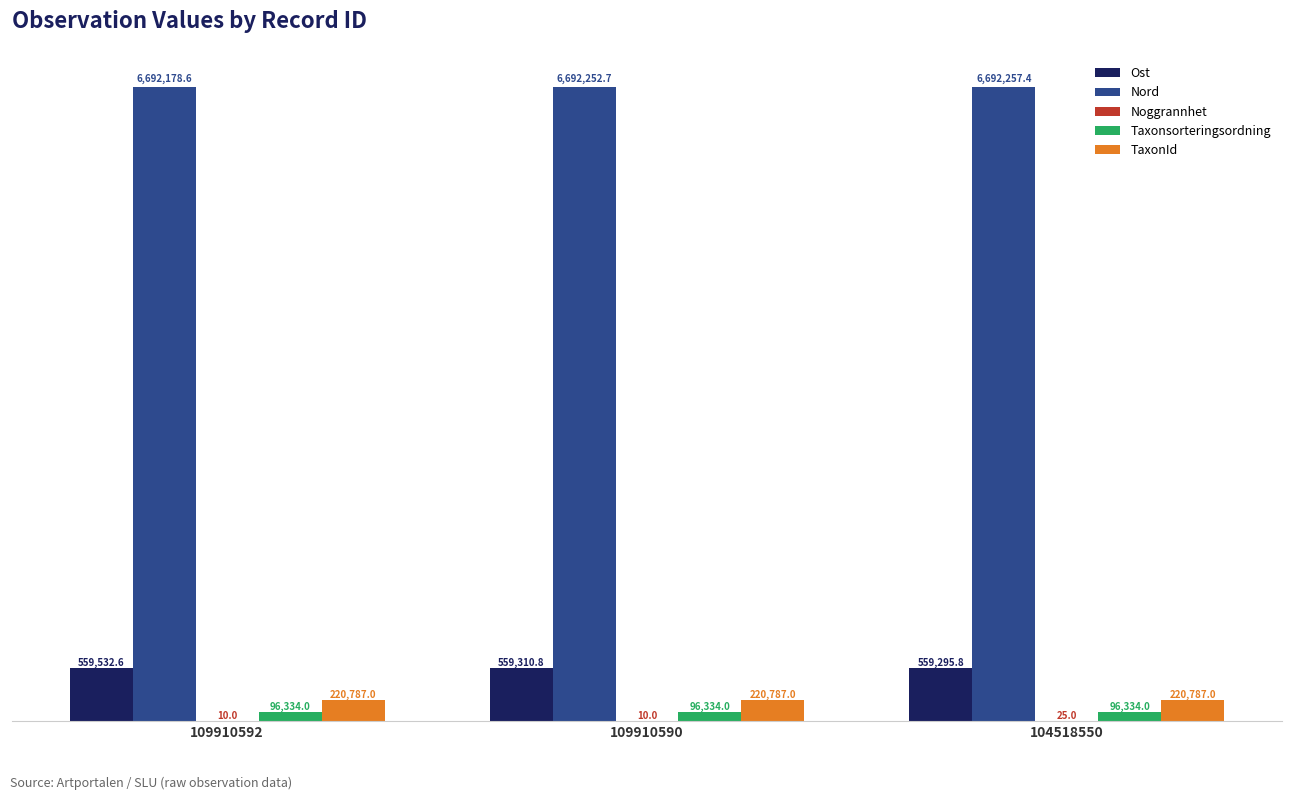

What is the value of the Nord bar at the 2nd from the left?

6692252.7